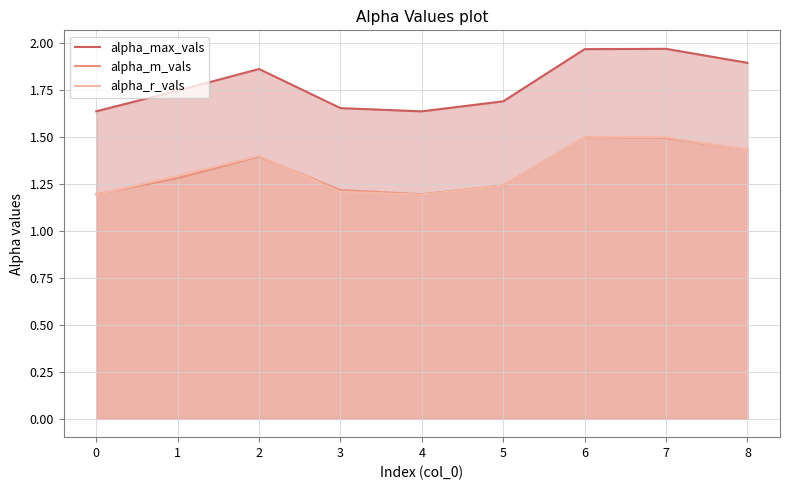

After their last crossing, which series has the higher values: alpha_m_vals or alpha_r_vals?

alpha_m_vals